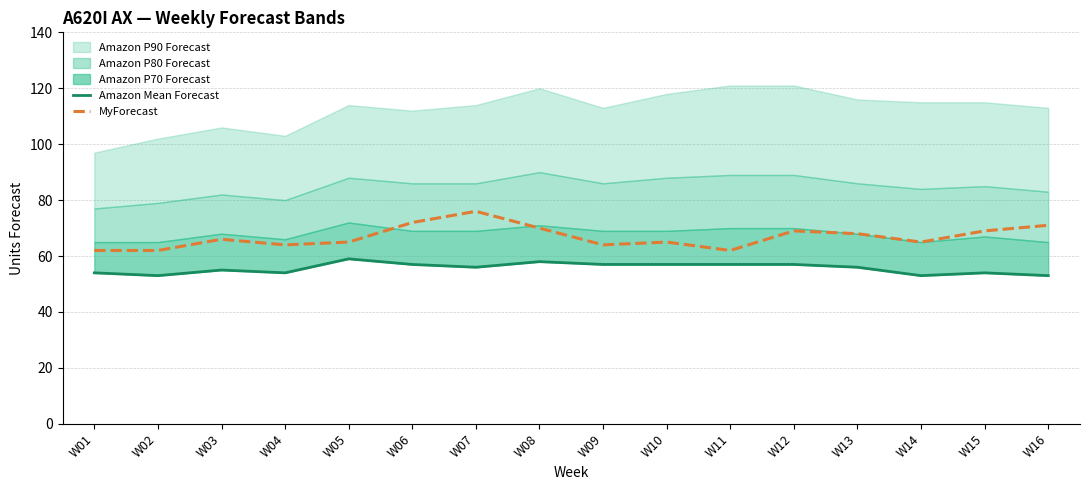

True or false: Amazon Mean Forecast and MyForecast intersect in this chart.

False